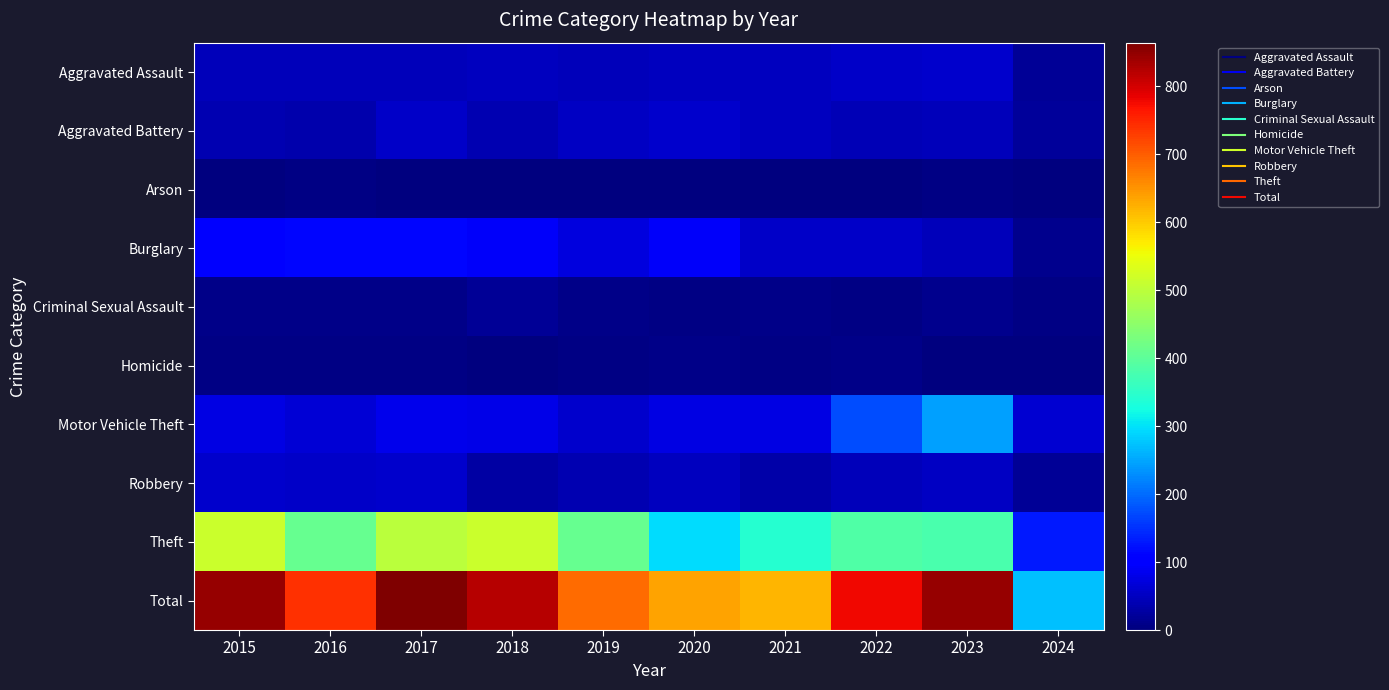

Which series changed the most between 2015 and 2019?

Total